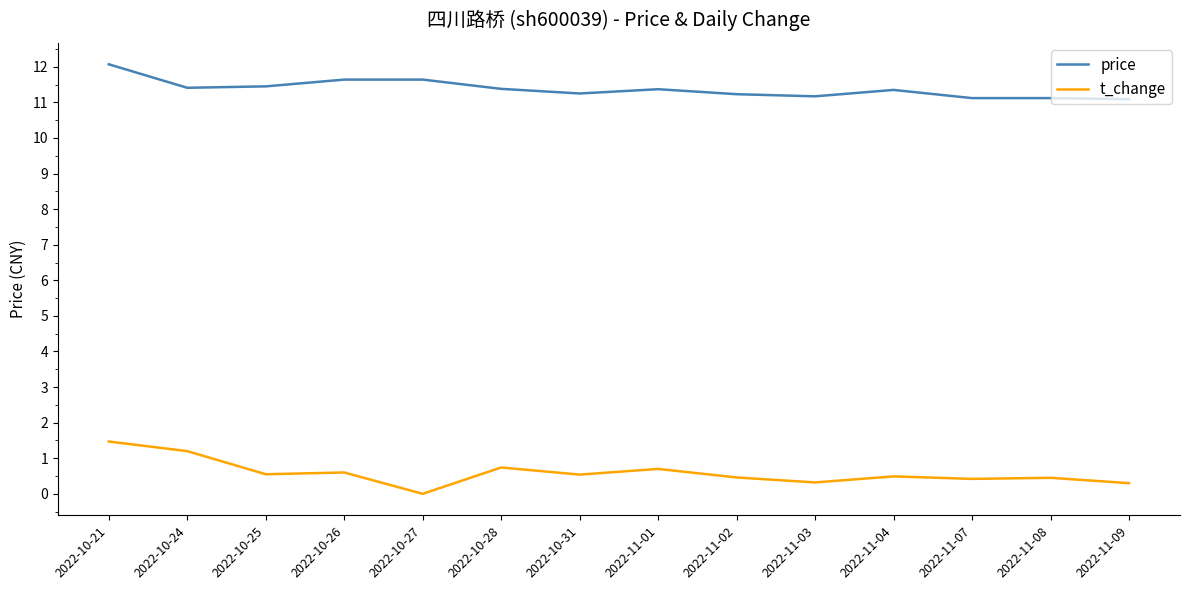

At which label is t_change closest to 0?

2022-10-27